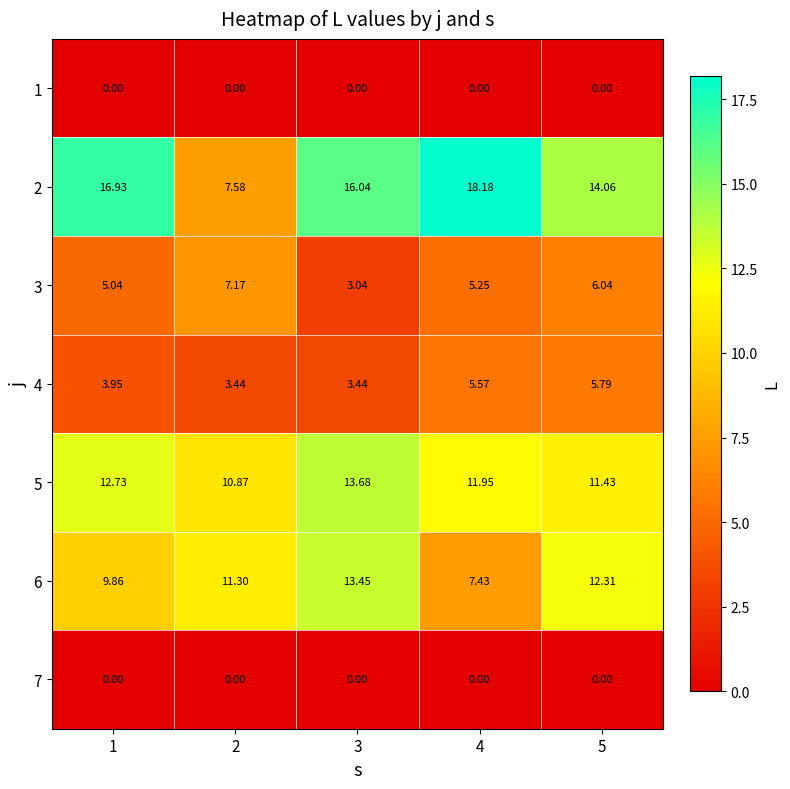

Which category has the highest value across all series?

4